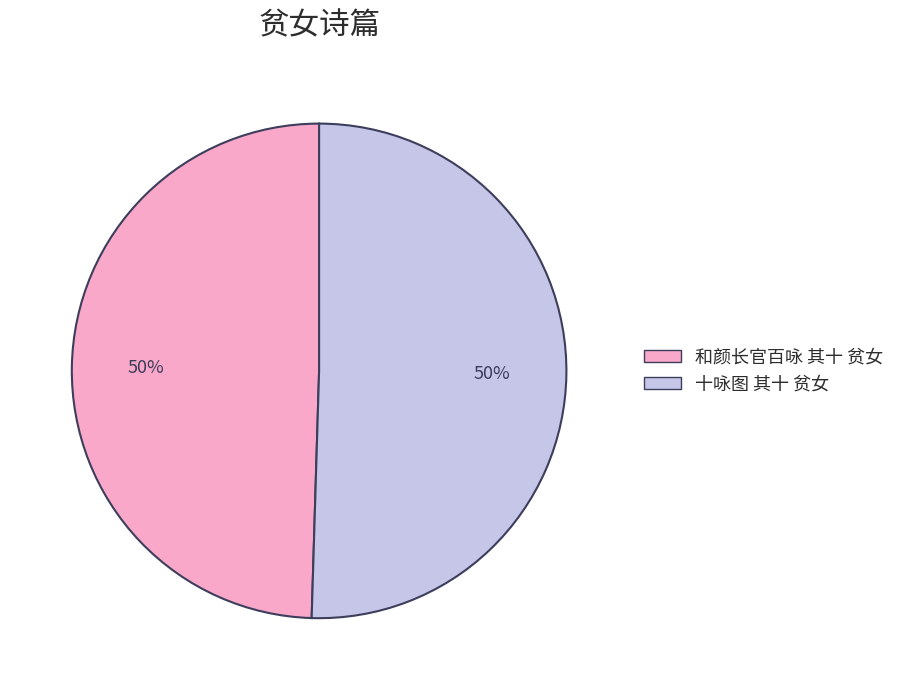

What is the ratio of the value at 十咏图 其十 贫女 to the value at 和颜长官百咏 其十 贫女?

1.0